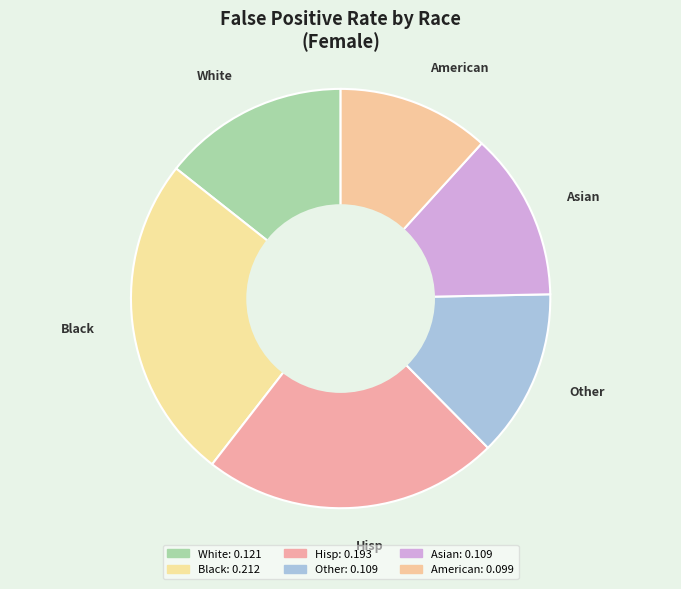

Which slice is the largest?

Black